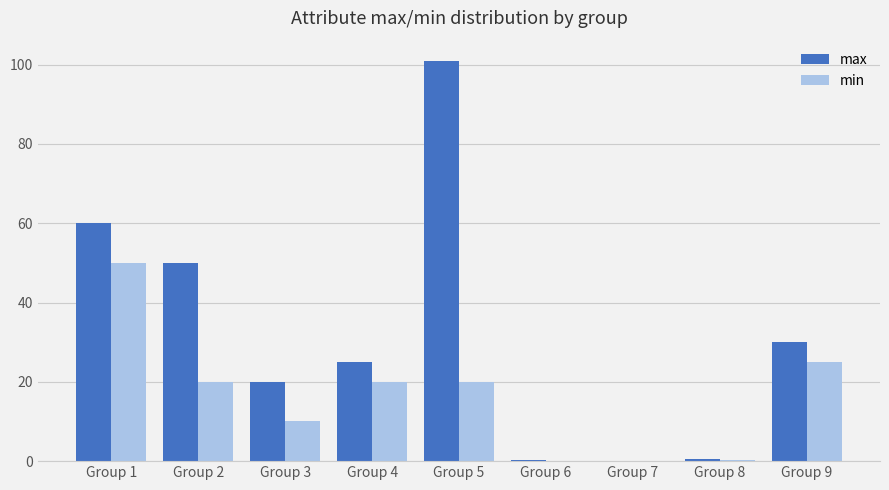

What are all the series names shown in the legend?

max, min